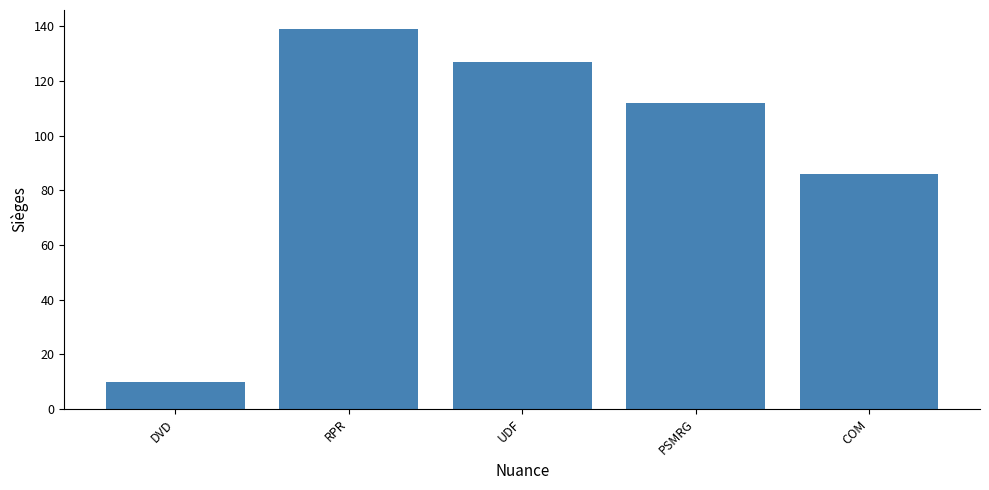

At which category does the chart reach its minimum across all series?

DVD